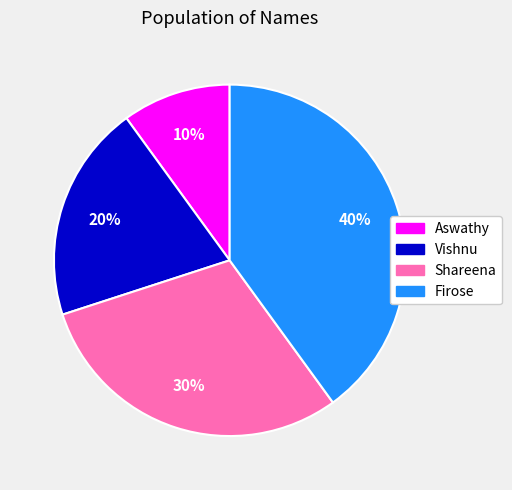

What percentage is the Aswathy slice, to the nearest percent?

10%